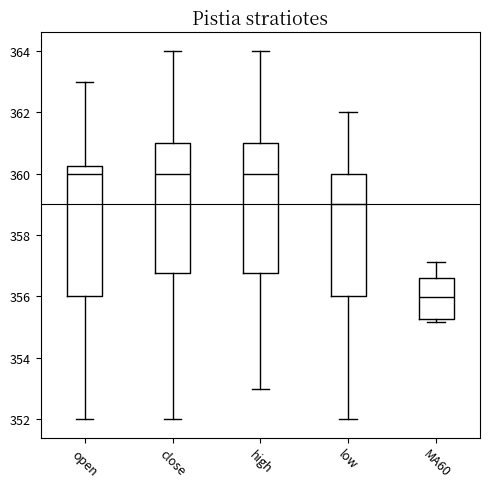

Where does the median line of the box for MA60 sit on the y-axis? The values are not printed on the chart, so give them approximately, as read against the axis.

356.0